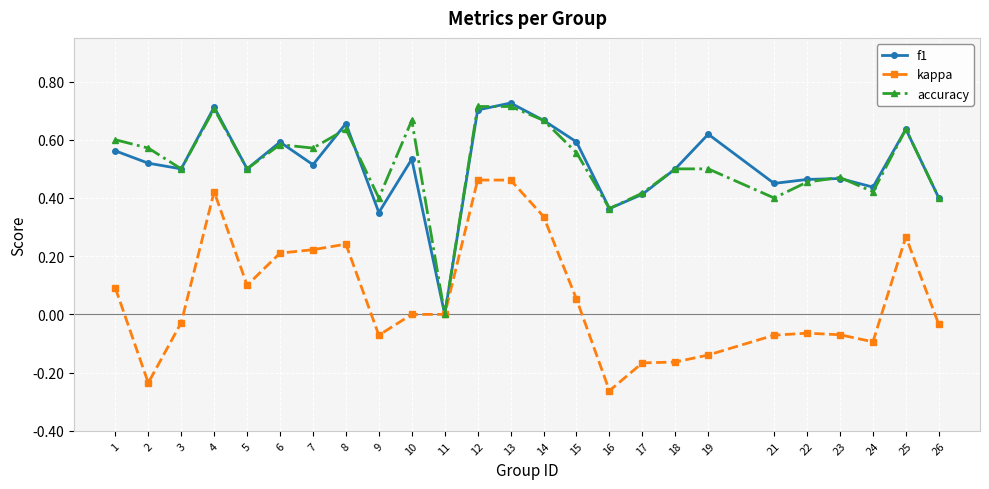

Which category has the highest value in the f1 series?

13